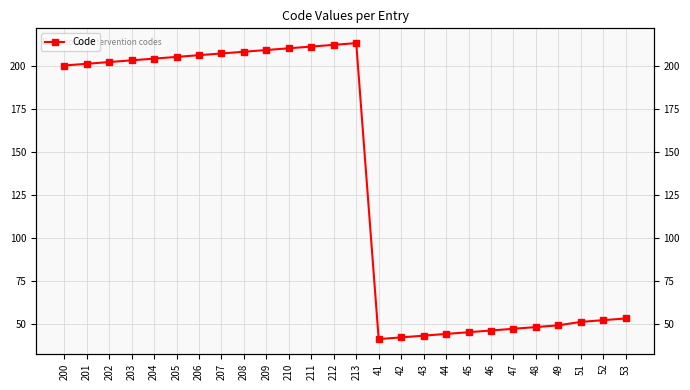

Where is the first local minimum?

41